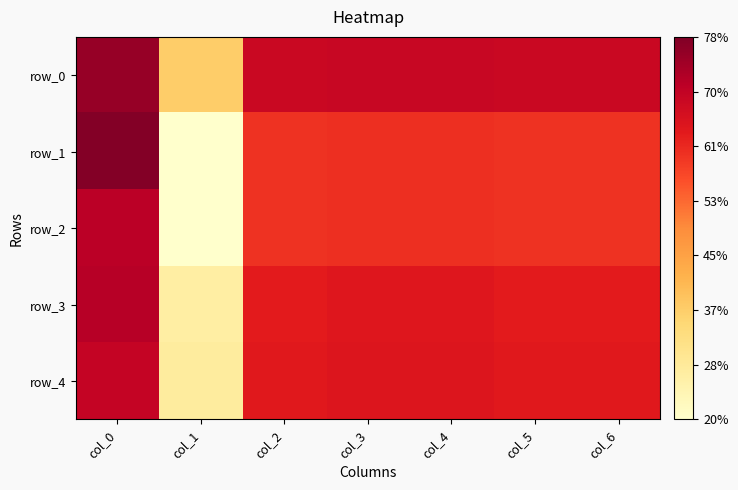

Between col_1 and col_2, which series saw the biggest shift?

row_1